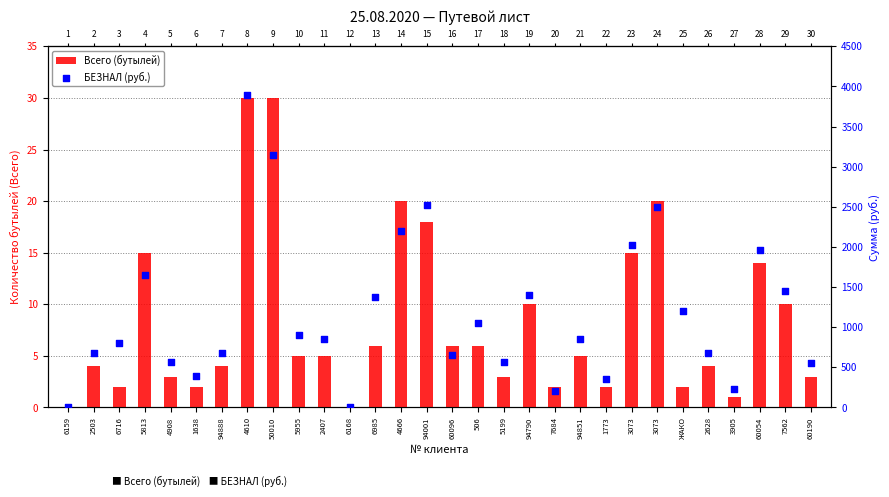

Is the value of Всего (бутылей) at 4666 greater than the value of БЕЗНАЛ (руб.) at 7684?

No